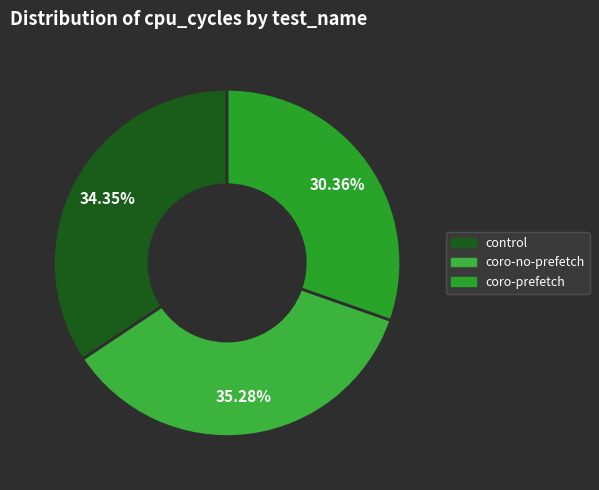

Rank the categories by value from lowest to highest.

coro-prefetch, control, coro-no-prefetch